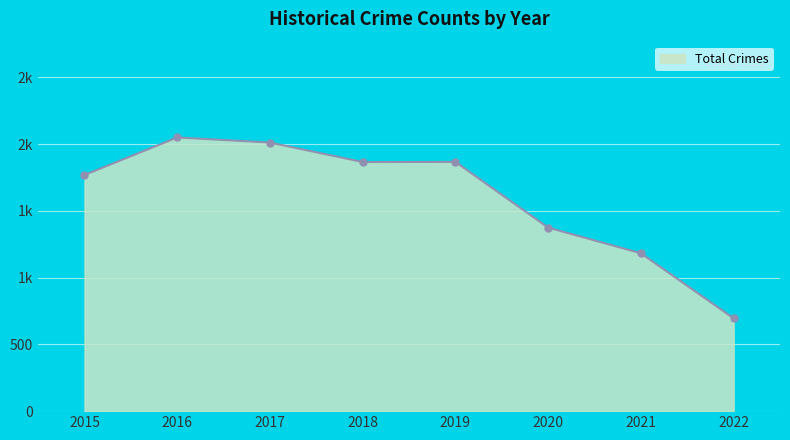

Does the chart have visible grid lines?

Yes